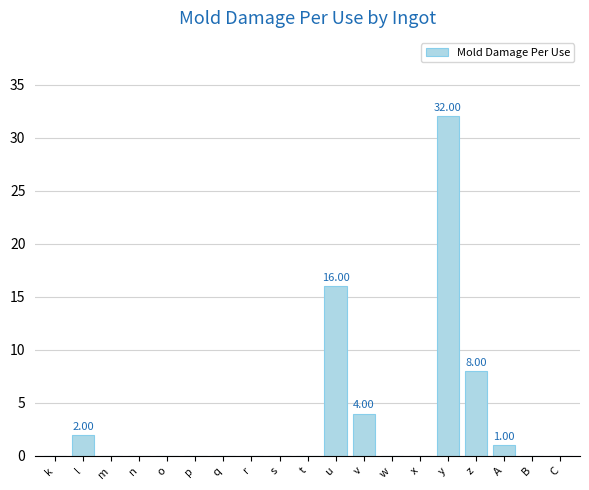

Are the bars horizontal?

No